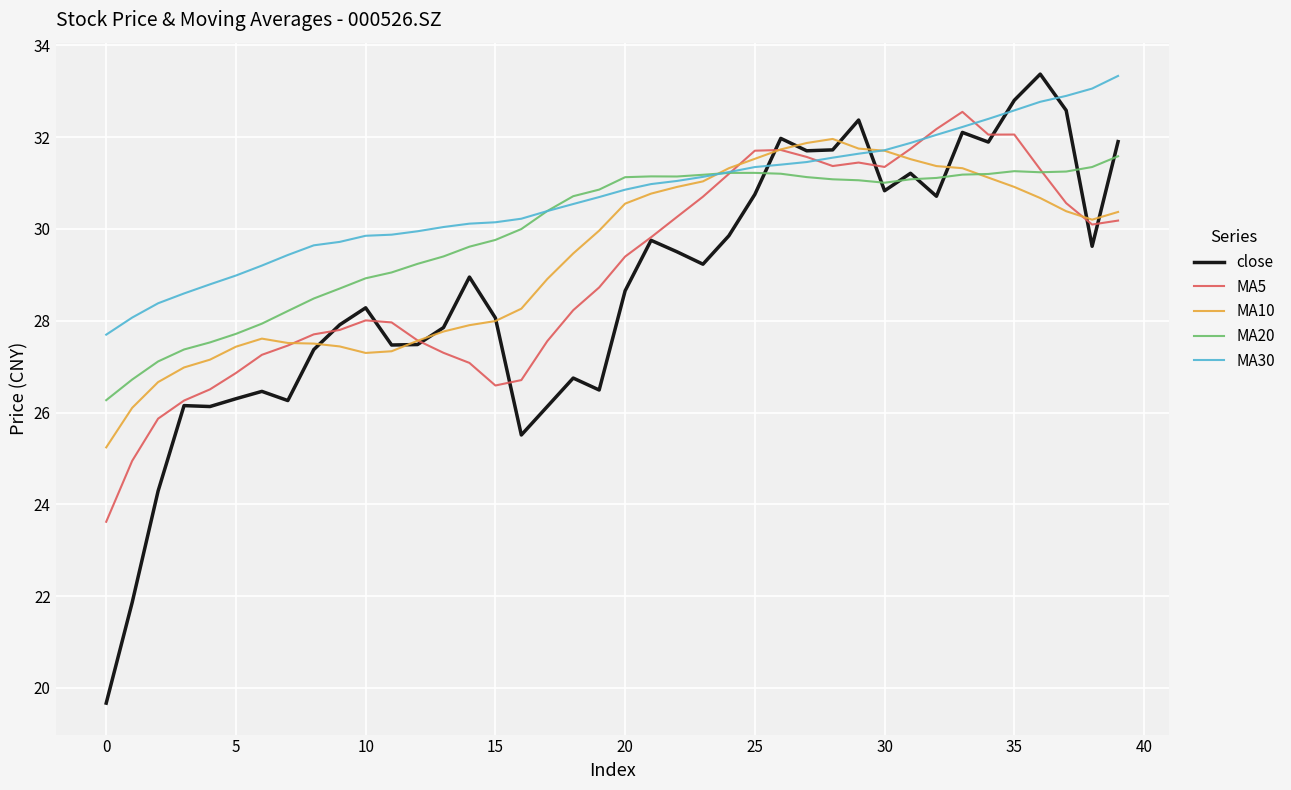

Which series has the widest spread of values?

close